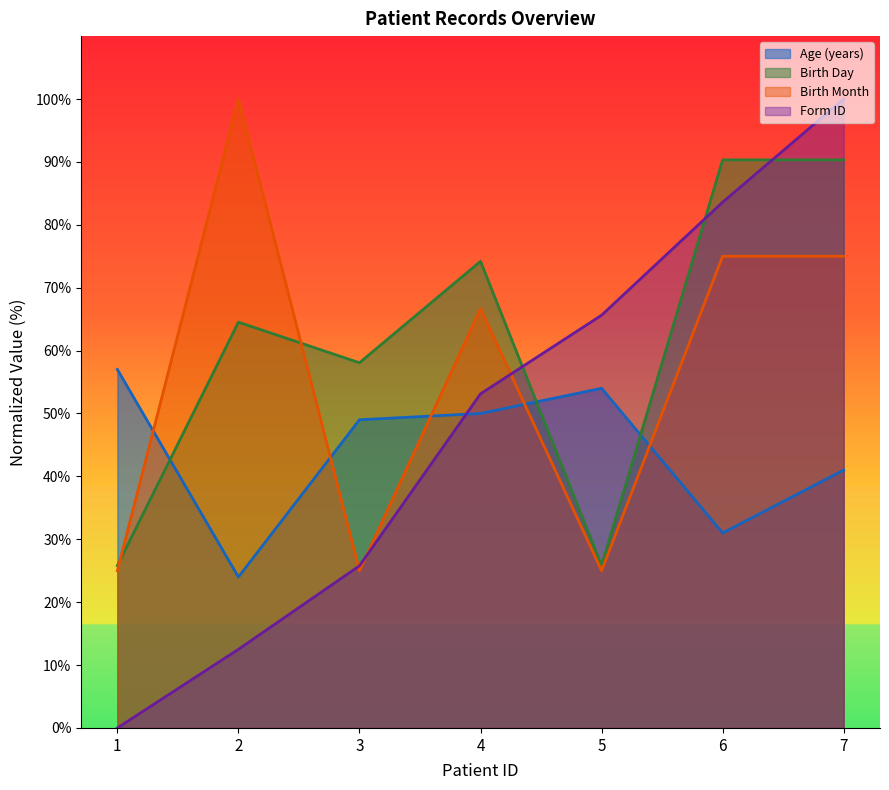

Is it true that Age (years) equals 63.3 at 7?

False